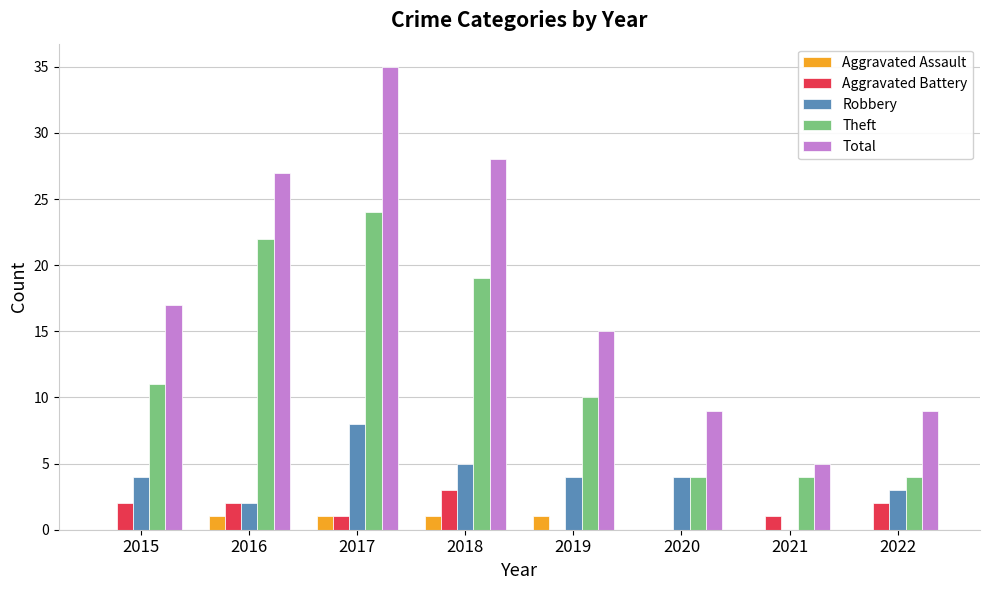

What is the average value of the Total series?

18